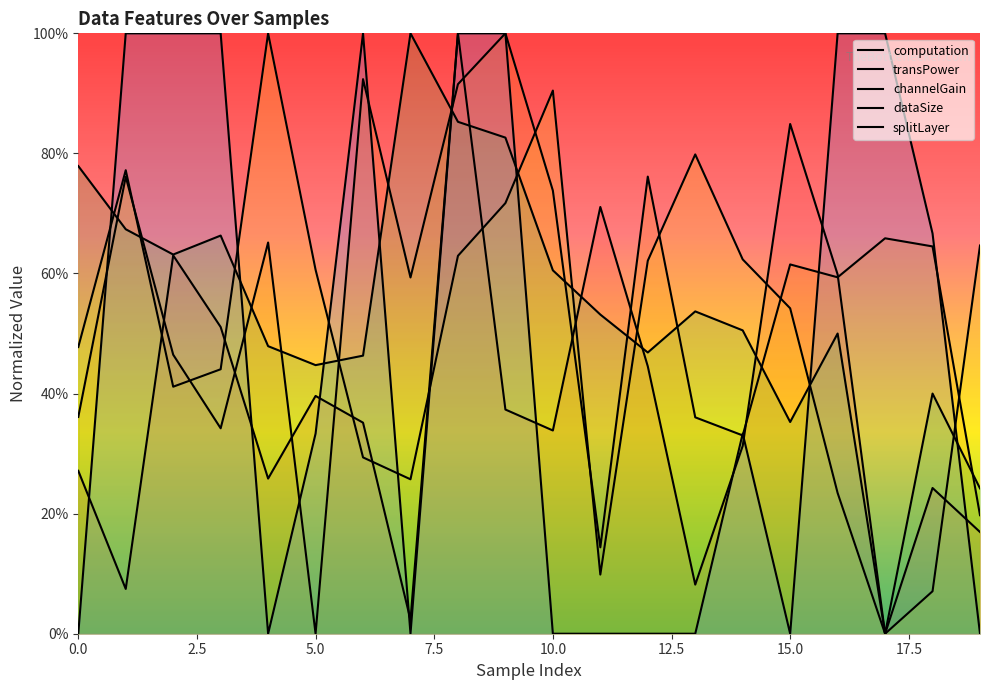

List the series in order of their peak value, highest first.

computation, transPower, channelGain, dataSize, splitLayer